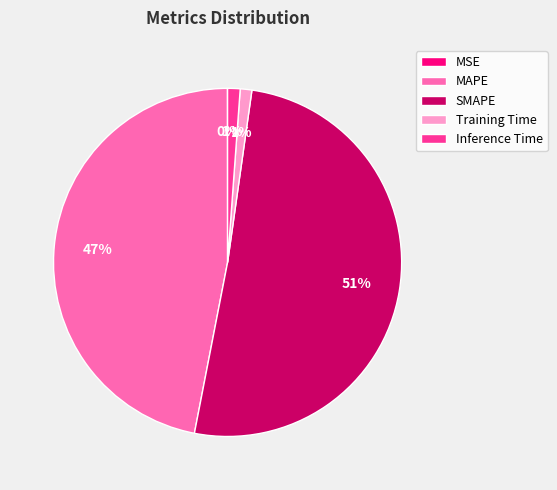

To the nearest percent, what is the average slice percentage?

20%